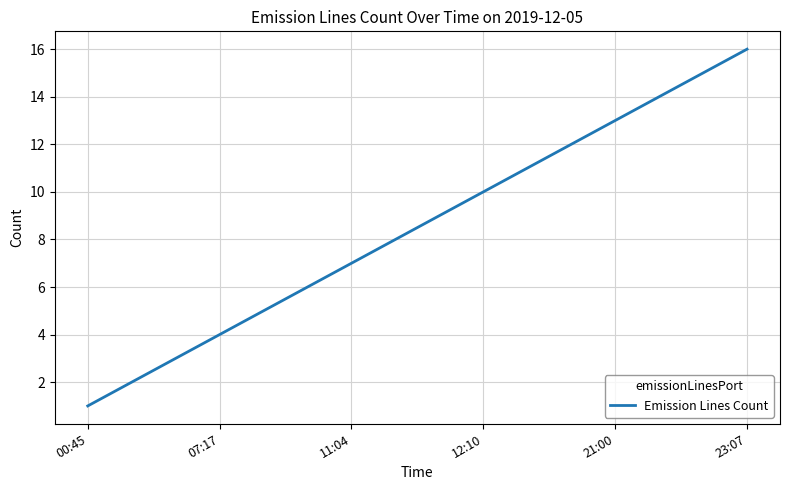

Is this an area chart (filled region under the line)?

No